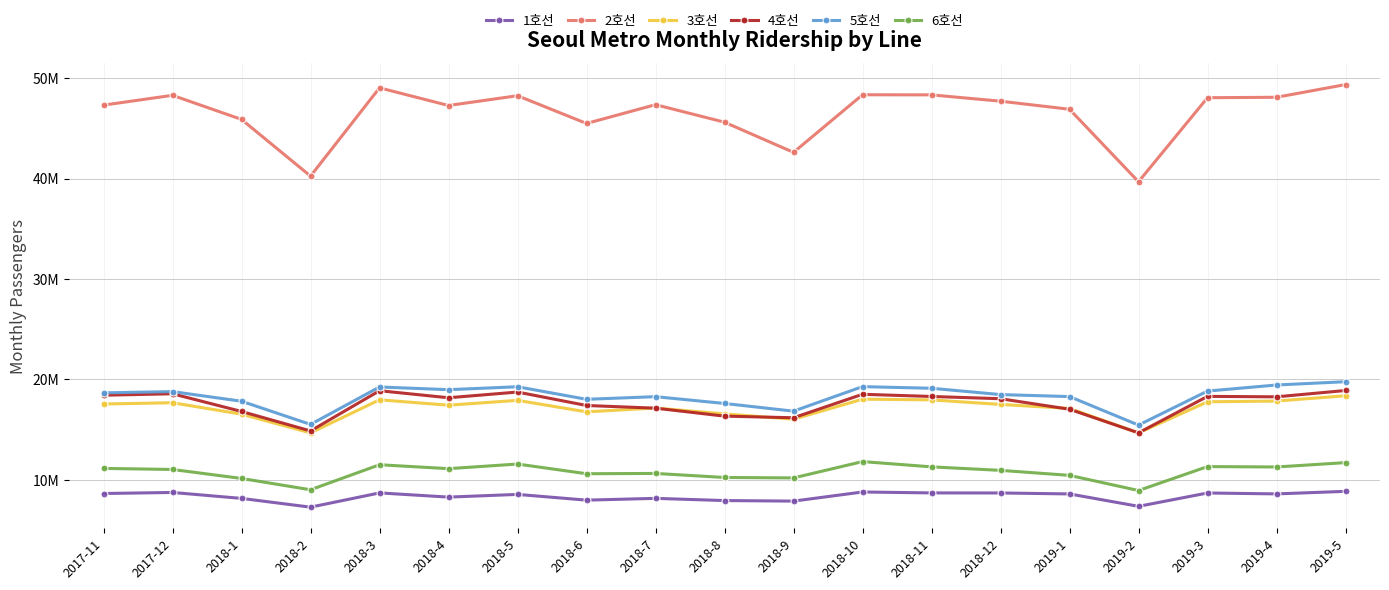

Rank the categories by 1호선 value from highest to lowest.

2019-5, 2018-10, 2017-12, 2018-11, 2018-3, 2018-12, 2019-3, 2017-11, 2019-4, 2019-1, 2018-5, 2018-4, 2018-7, 2018-1, 2018-6, 2018-8, 2018-9, 2019-2, 2018-2